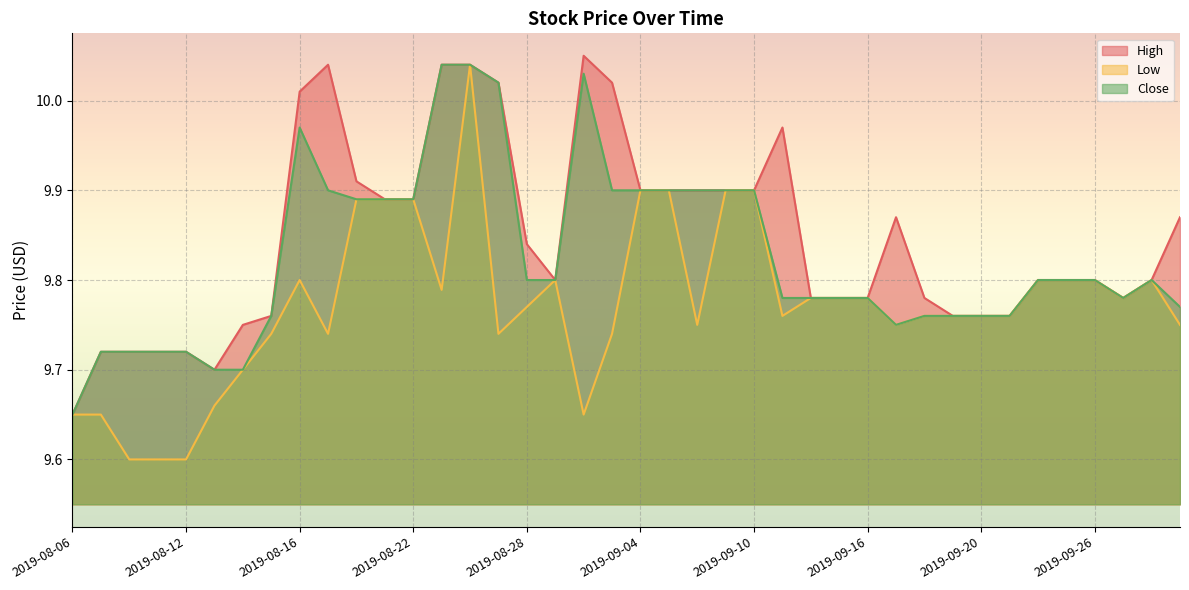

Does the chart display data point markers on the line(s)?

No